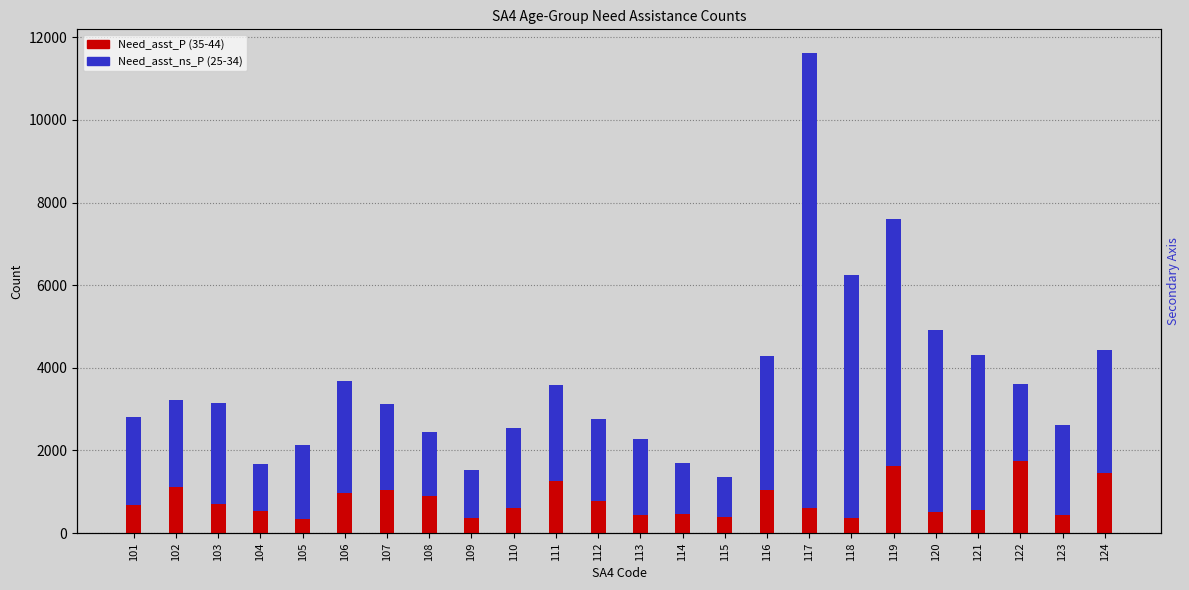

What is the difference between the second highest and minimum values in the Need_asst_ns_P (25-34) series?

5018